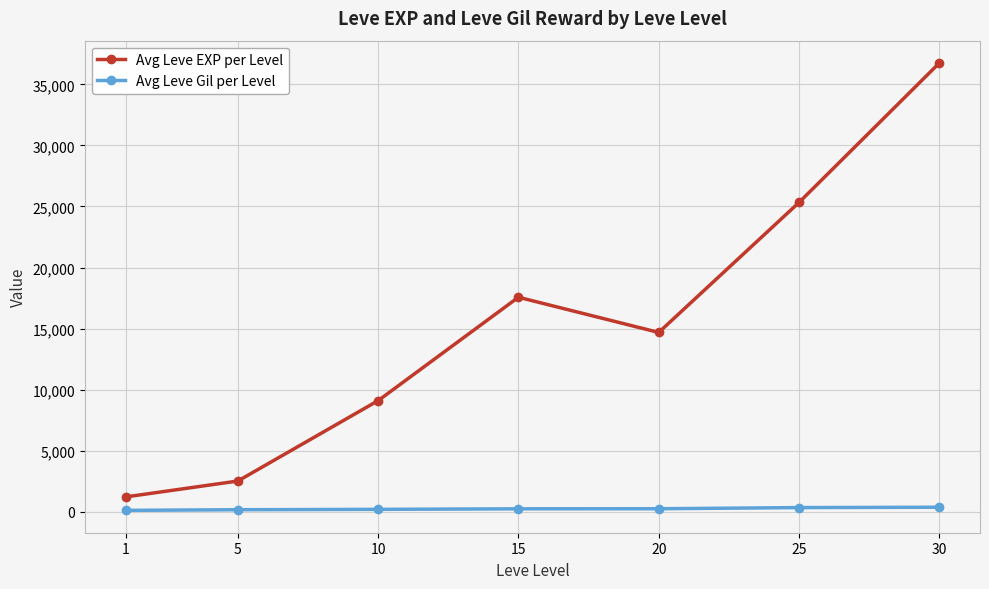

True or false: Avg Leve EXP per Level and Avg Leve Gil per Level intersect in this chart.

False